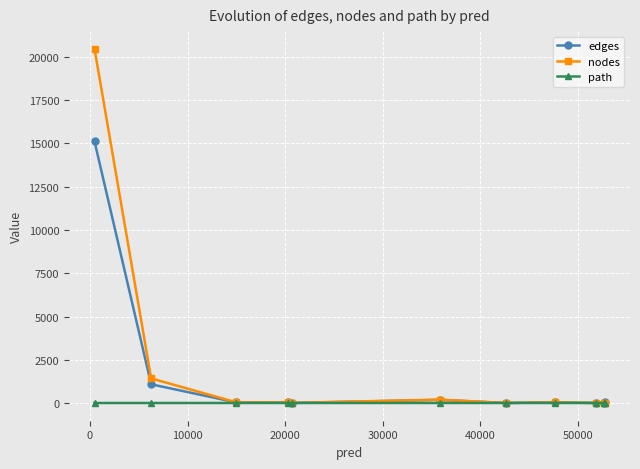

What is the greatest value displayed?

20454